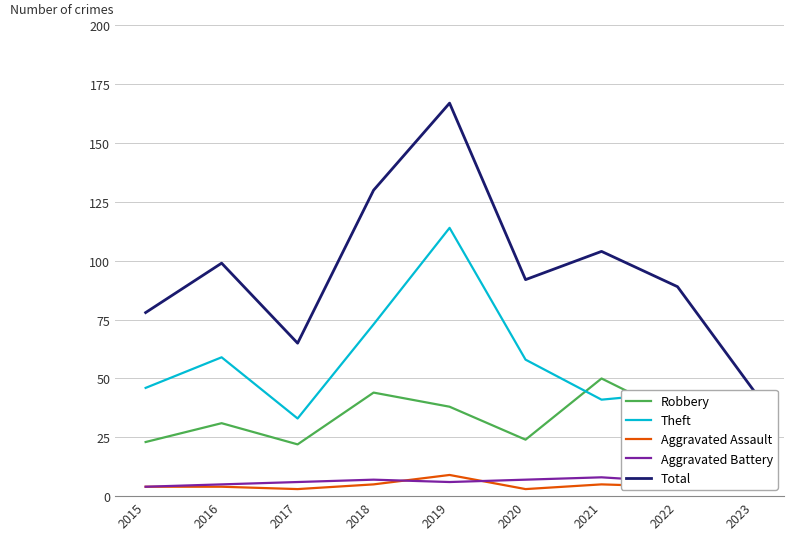

Where does the Robbery series first go above 31?

2018